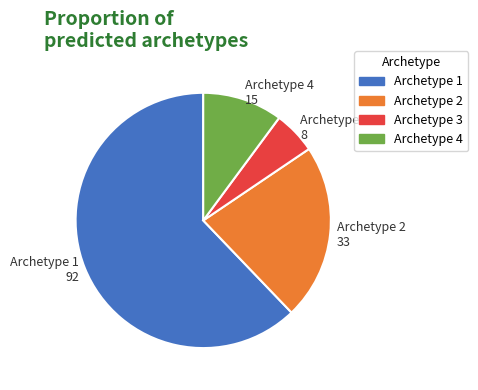

Which slice is the largest?

Archetype 1